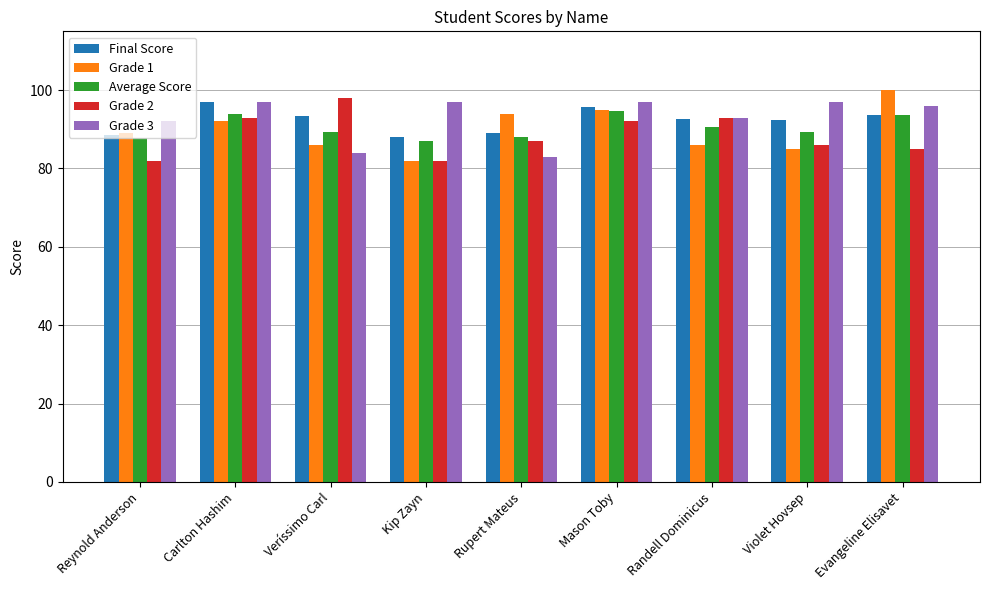

What is the spread (max minus min) of values at Reynold Anderson?

10.0